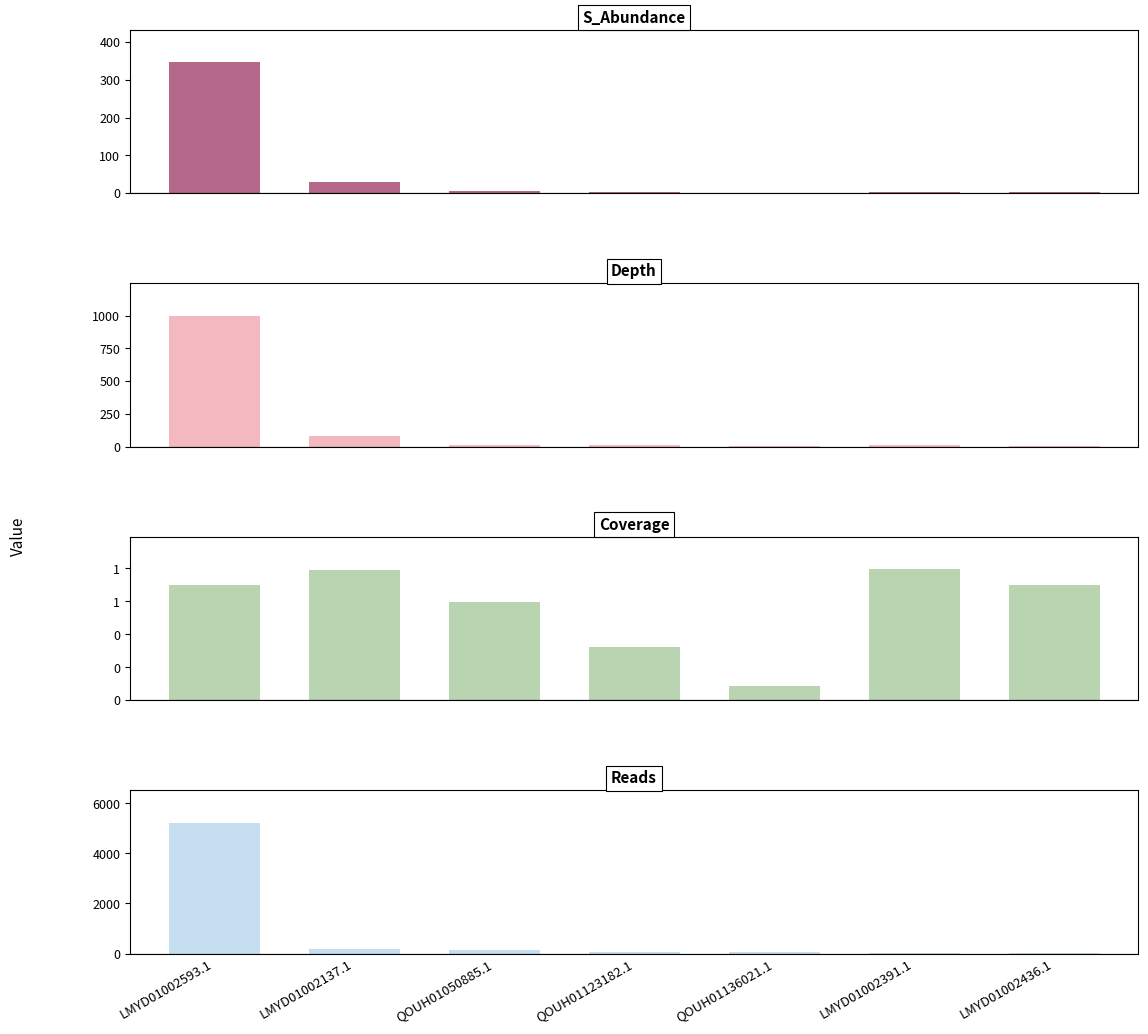

How many data points in Reads are above 68?

3